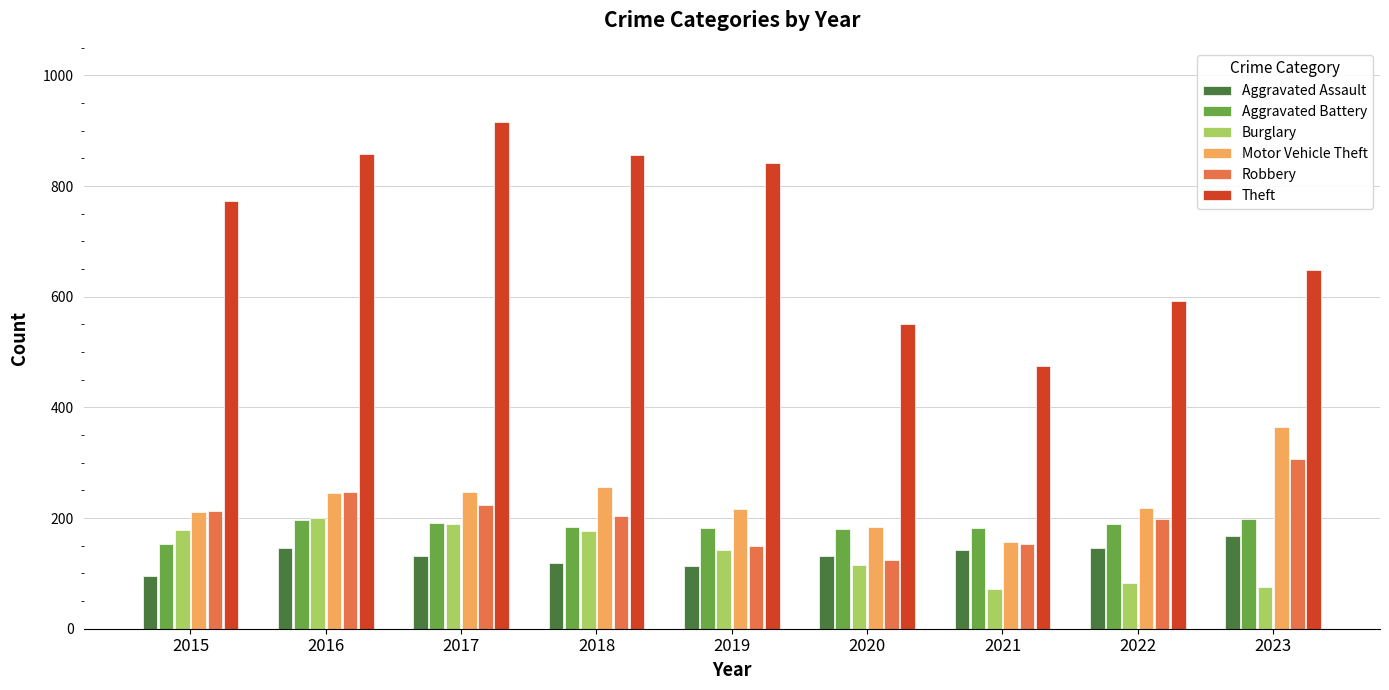

What is the difference between the maximum and second lowest values in the Robbery series?

156